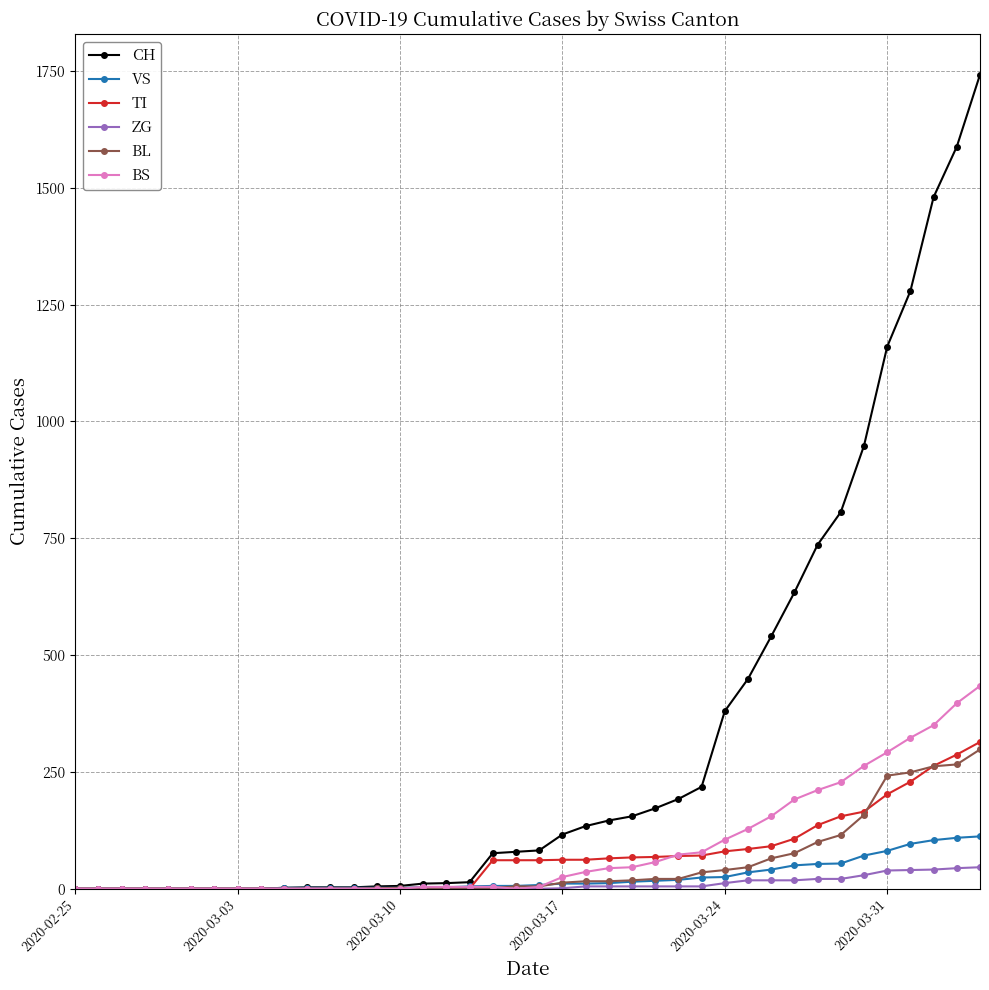

Which series has the largest total across all categories?

CH